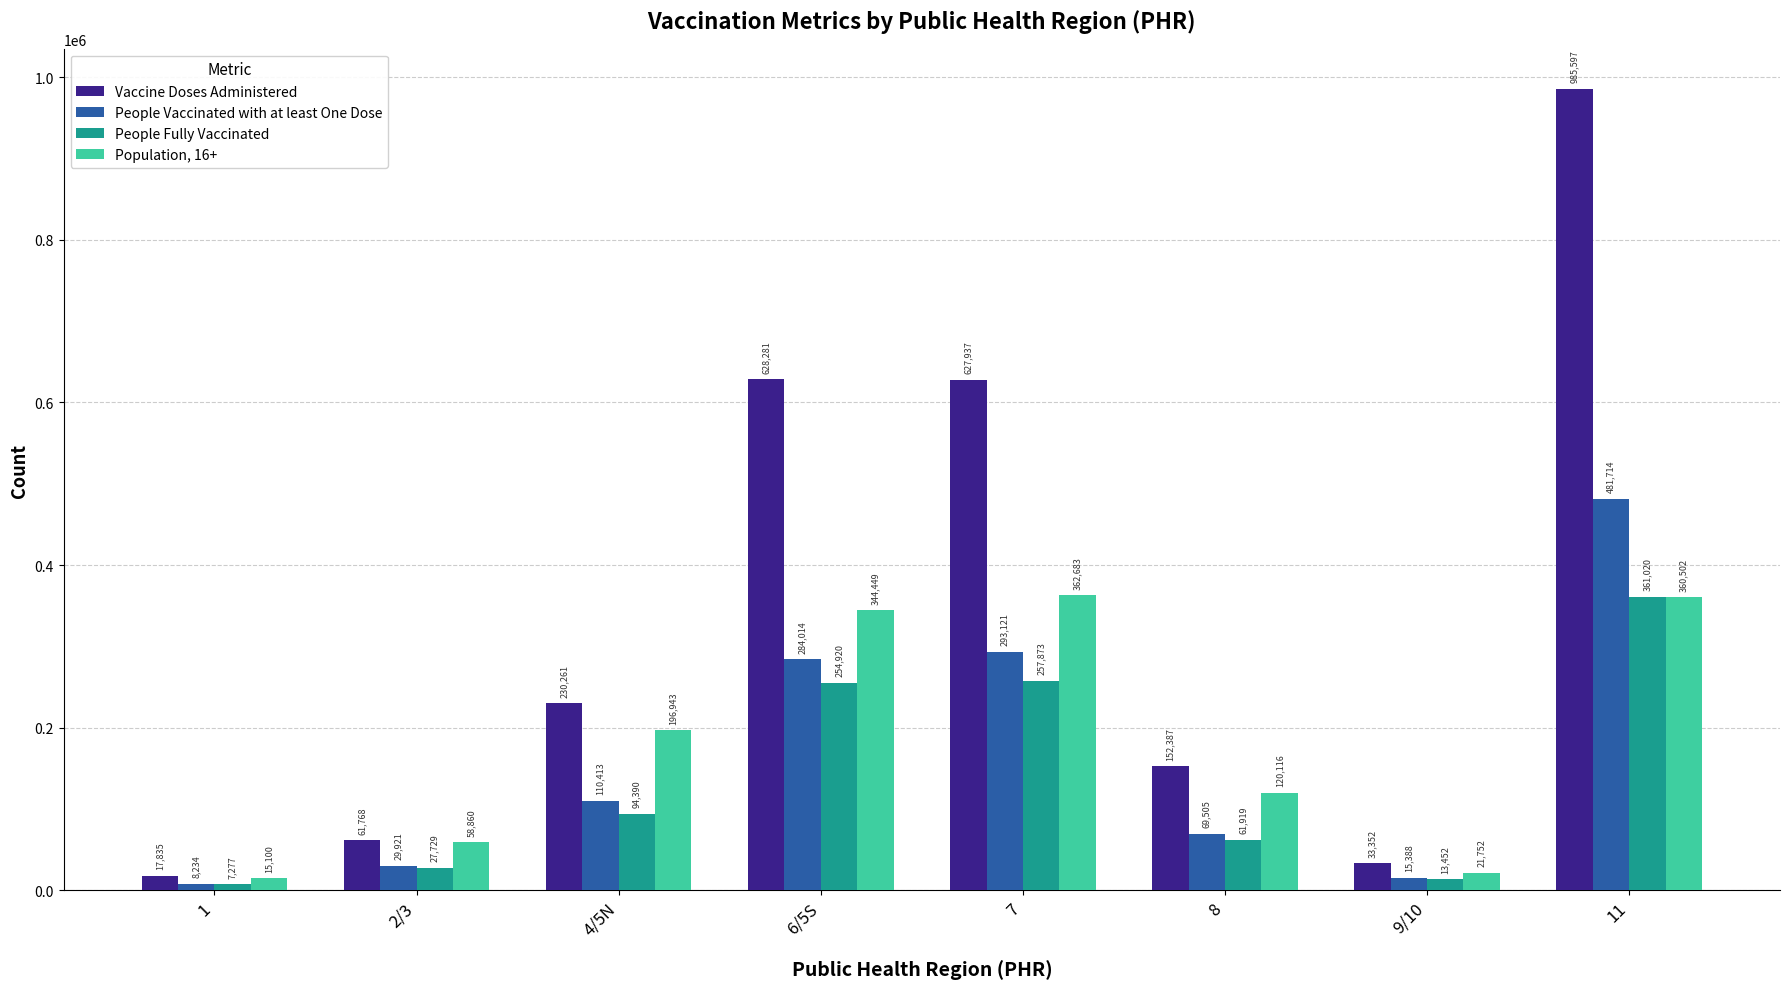

At which category is the sum across all series the highest?

11